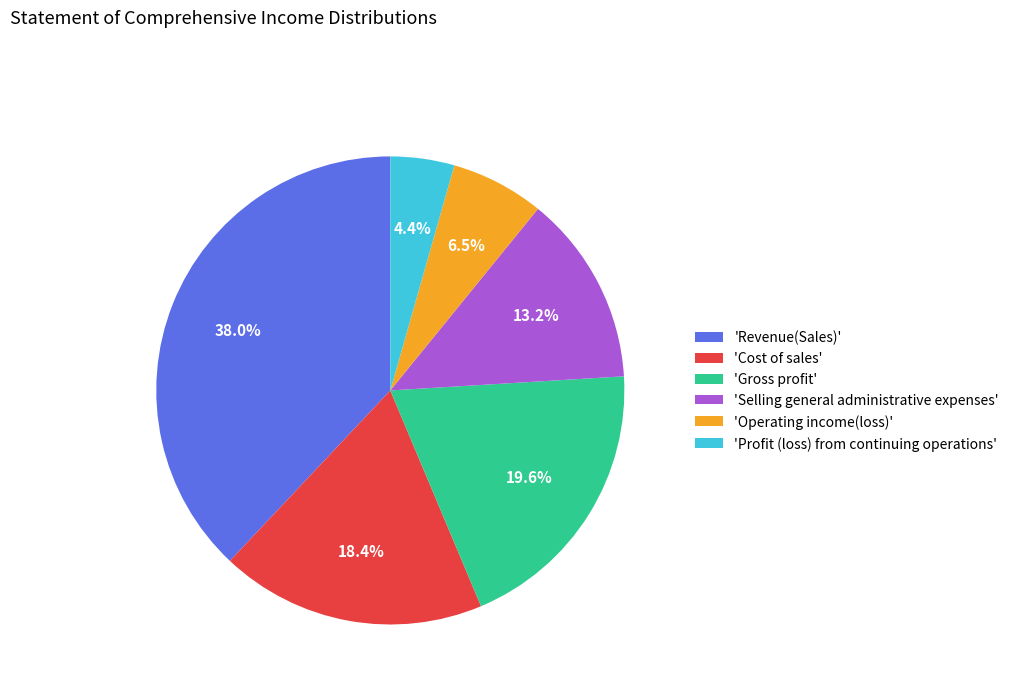

Between 'Operating income(loss)' and 'Selling general administrative expenses', which is larger?

'Selling general administrative expenses'